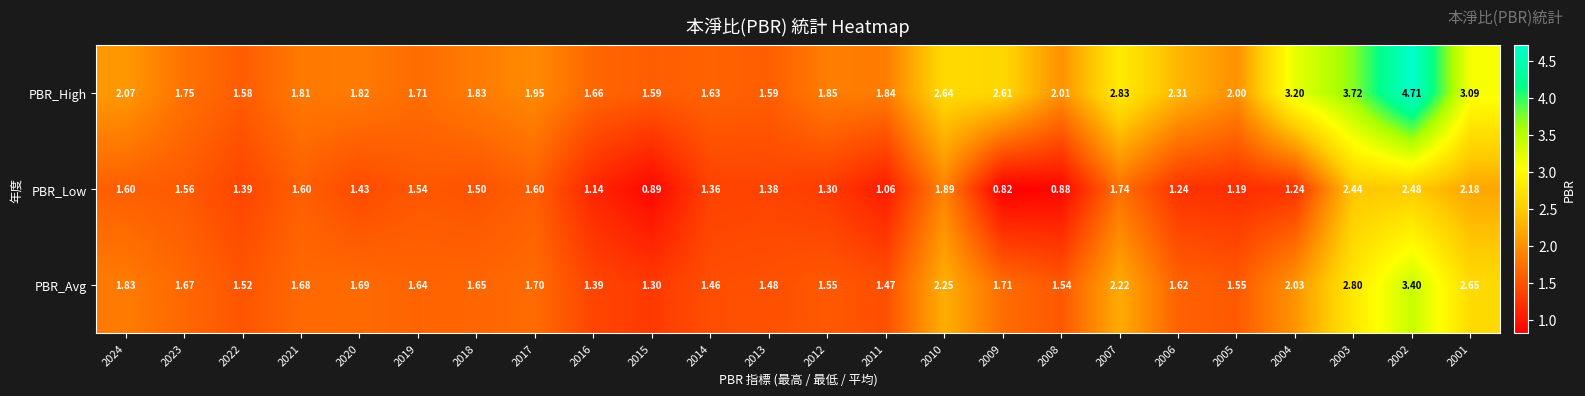

At which category is the sum across all series the highest?

2002